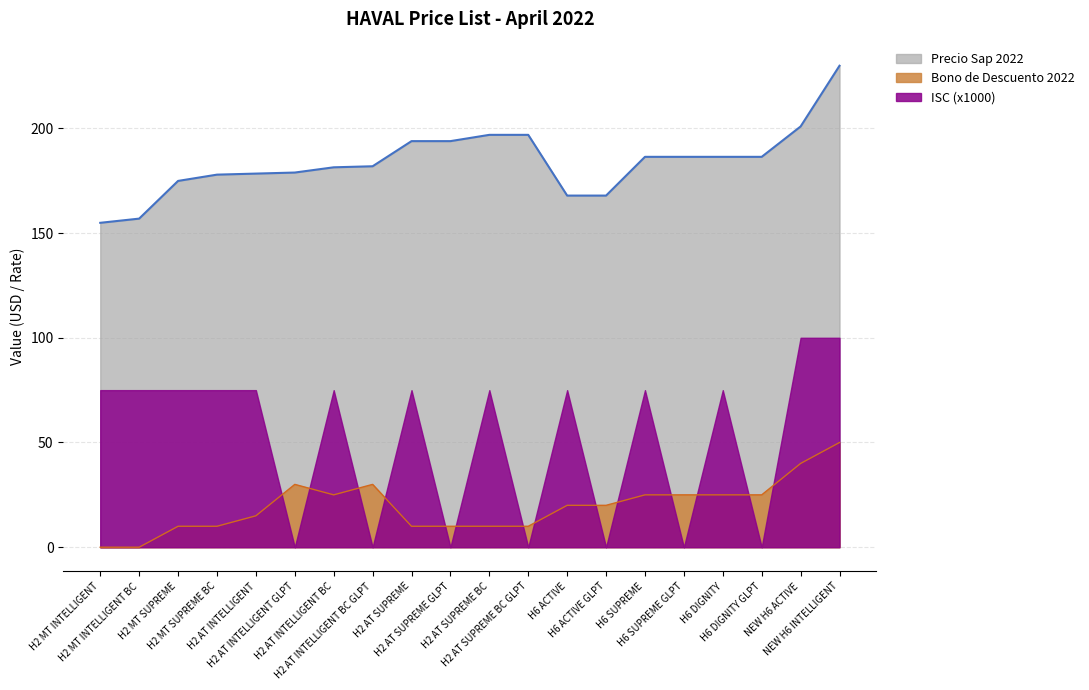

What is the maximum value shown in the chart?

229.9